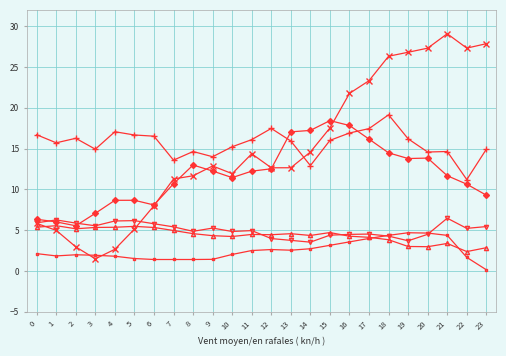

What is the total value across all series at 3?

36.2